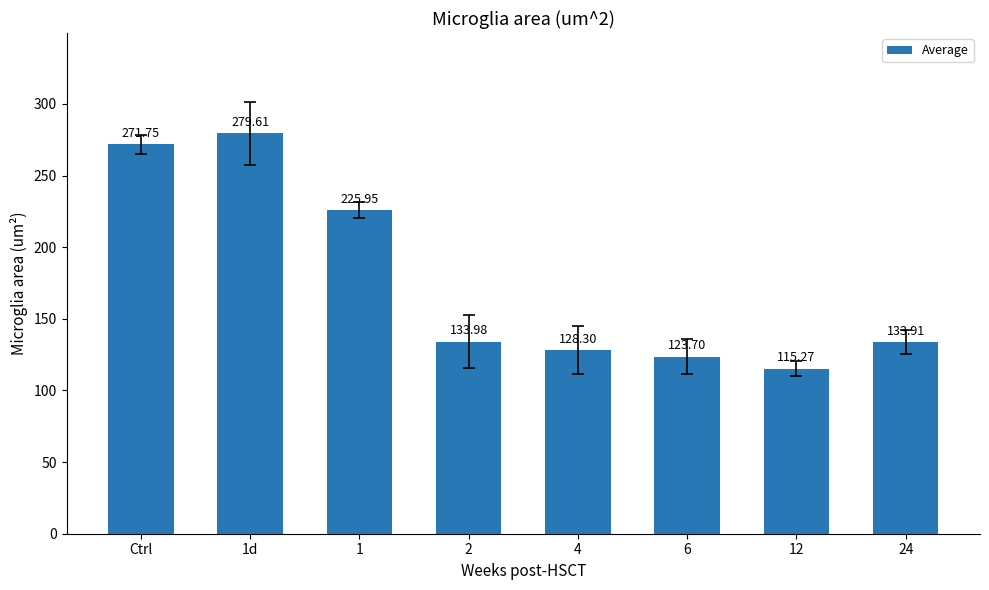

Which has a higher value, 2 or 4?

2